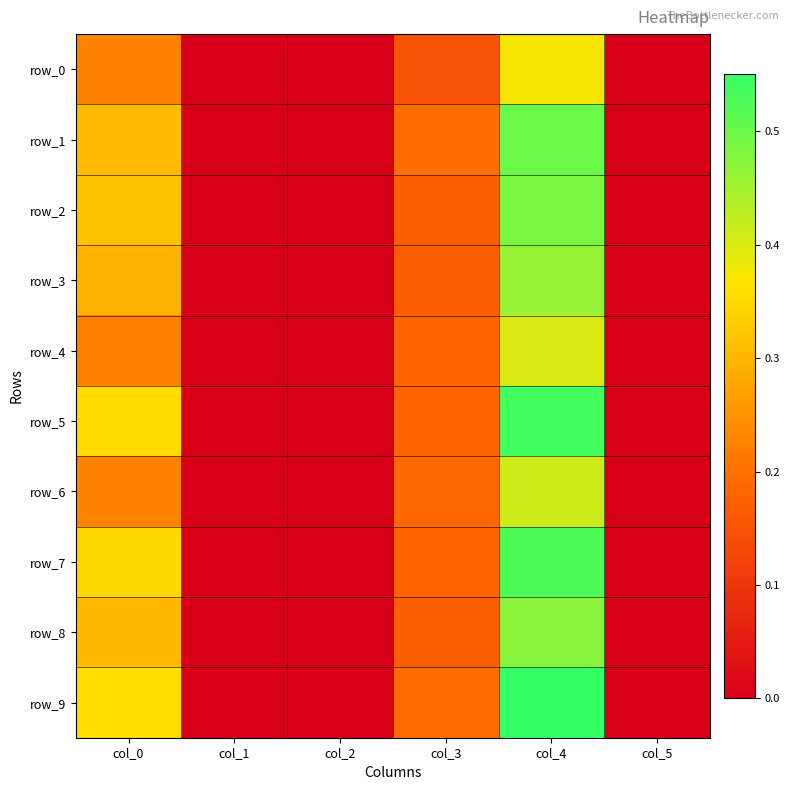

What is the average value of the row_9 series?

0.2